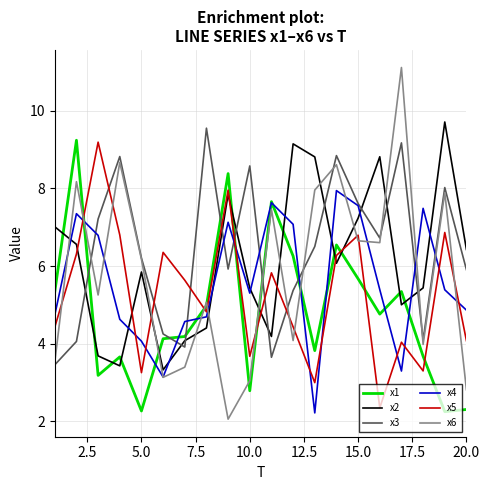

Which series has the widest spread of values?

x6